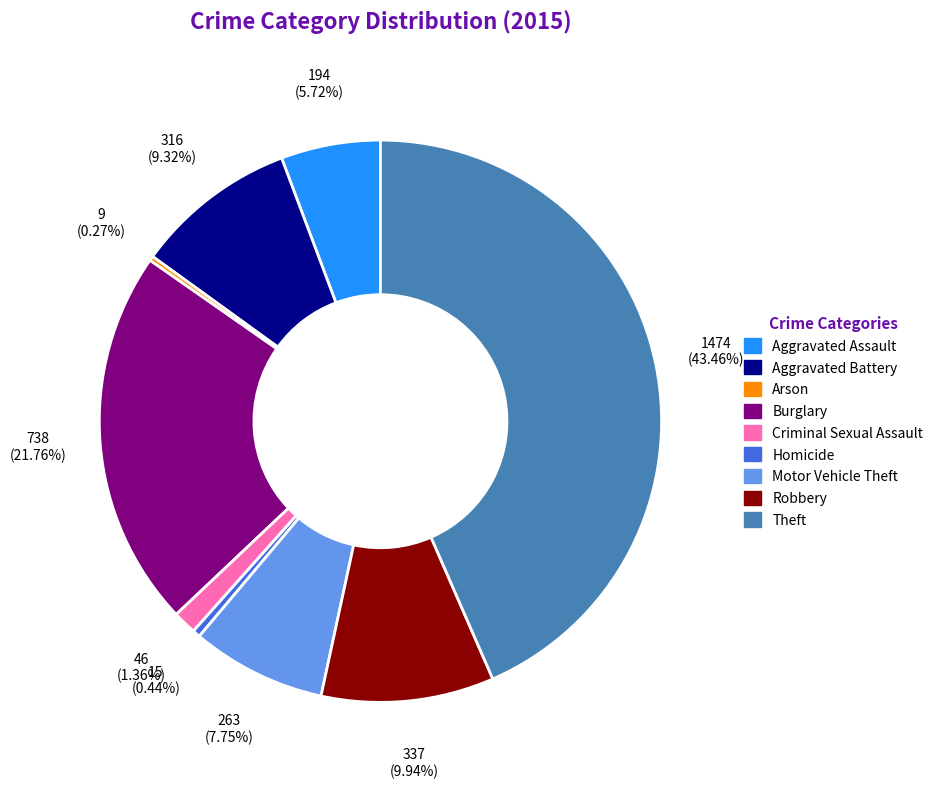

Which slice is the largest?

Theft